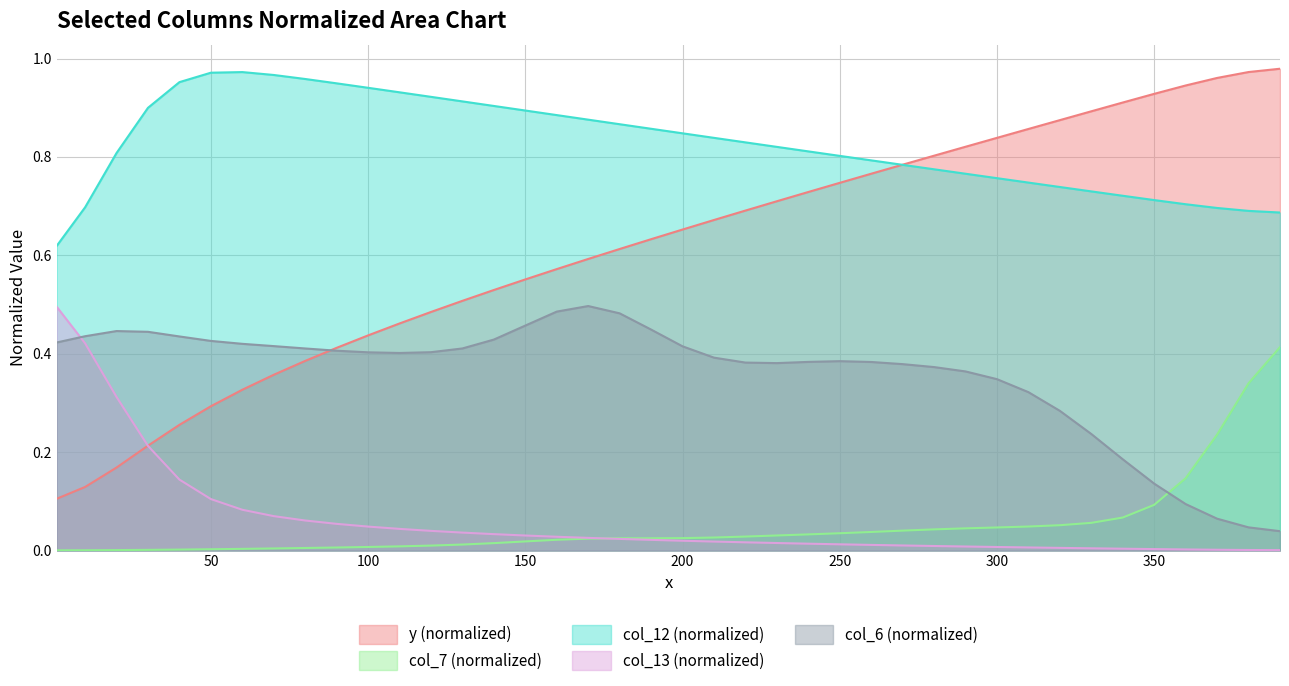

Which series has the widest spread of values?

y (normalized)